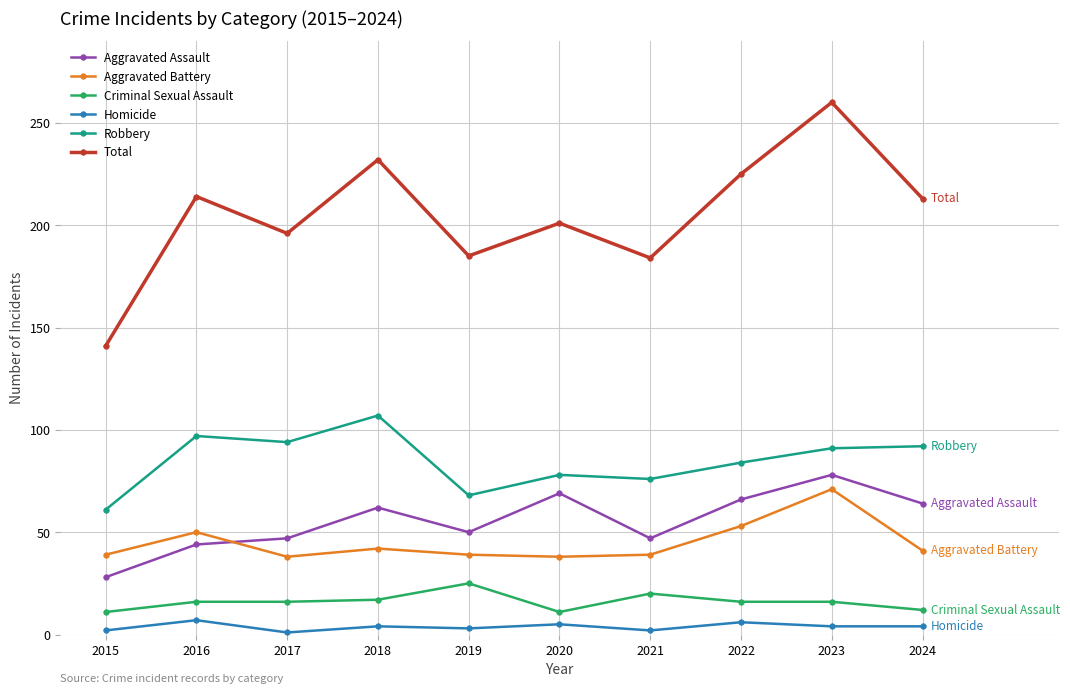

What are all the series names shown in the legend?

Aggravated Assault, Aggravated Battery, Criminal Sexual Assault, Homicide, Robbery, Total